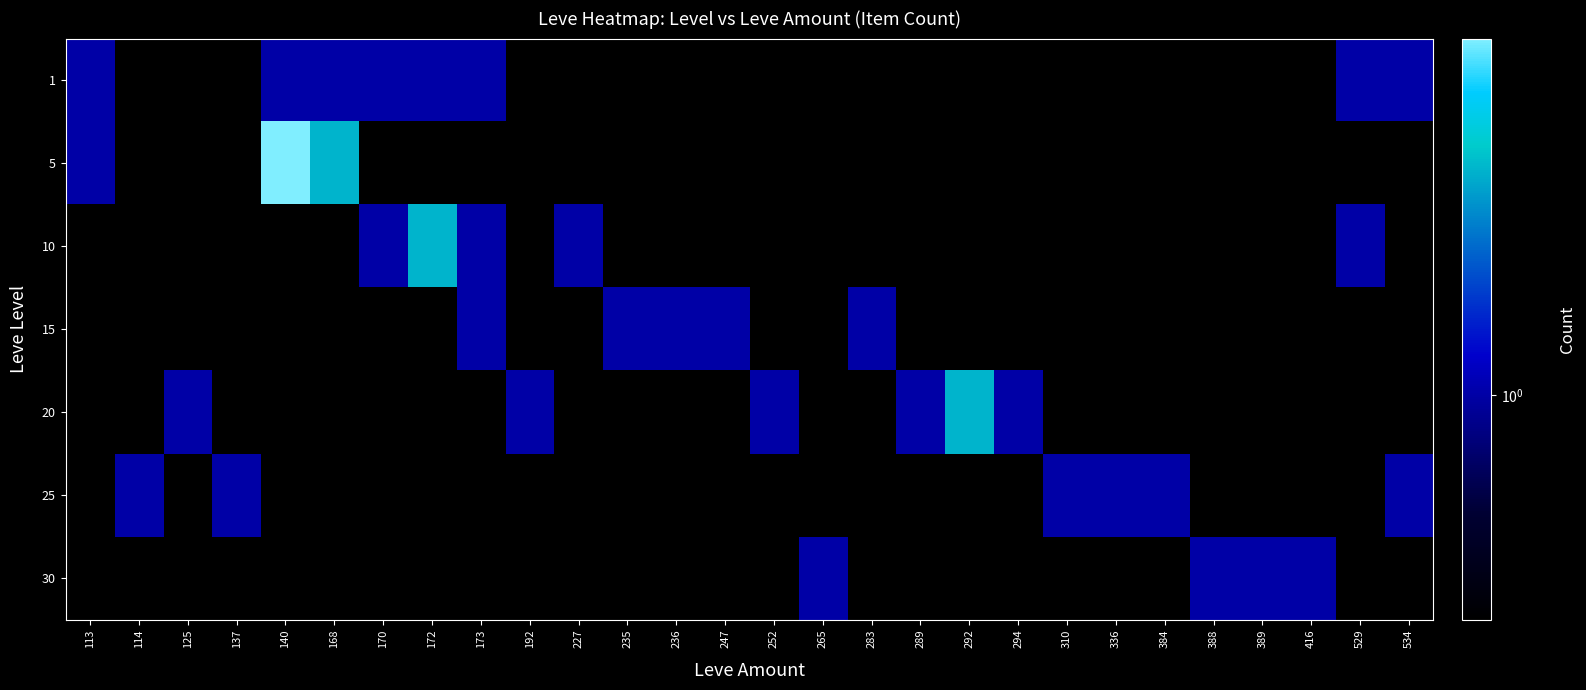

Reading left to right, transcribe all the data shown in this chart.

1: 113=1	114=0	125=0	137=0	140=1	168=1	170=1	172=1	173=1	192=0	227=0	235=0	236=0	247=0	252=0	265=0	283=0	289=0	292=0	294=0	310=0	336=0	384=0	388=0	389=0	416=0	529=1	534=1
5: 113=1	114=0	125=0	137=0	140=3	168=2	170=0	172=0	173=0	192=0	227=0	235=0	236=0	247=0	252=0	265=0	283=0	289=0	292=0	294=0	310=0	336=0	384=0	388=0	389=0	416=0	529=0	534=0
10: 113=0	114=0	125=0	137=0	140=0	168=0	170=1	172=2	173=1	192=0	227=1	235=0	236=0	247=0	252=0	265=0	283=0	289=0	292=0	294=0	310=0	336=0	384=0	388=0	389=0	416=0	529=1	534=0
15: 113=0	114=0	125=0	137=0	140=0	168=0	170=0	172=0	173=1	192=0	227=0	235=1	236=1	247=1	252=0	265=0	283=1	289=0	292=0	294=0	310=0	336=0	384=0	388=0	389=0	416=0	529=0	534=0
20: 113=0	114=0	125=1	137=0	140=0	168=0	170=0	172=0	173=0	192=1	227=0	235=0	236=0	247=0	252=1	265=0	283=0	289=1	292=2	294=1	310=0	336=0	384=0	388=0	389=0	416=0	529=0	534=0
25: 113=0	114=1	125=0	137=1	140=0	168=0	170=0	172=0	173=0	192=0	227=0	235=0	236=0	247=0	252=0	265=0	283=0	289=0	292=0	294=0	310=1	336=1	384=1	388=0	389=0	416=0	529=0	534=1
30: 113=0	114=0	125=0	137=0	140=0	168=0	170=0	172=0	173=0	192=0	227=0	235=0	236=0	247=0	252=0	265=1	283=0	289=0	292=0	294=0	310=0	336=0	384=0	388=1	389=1	416=1	529=0	534=0